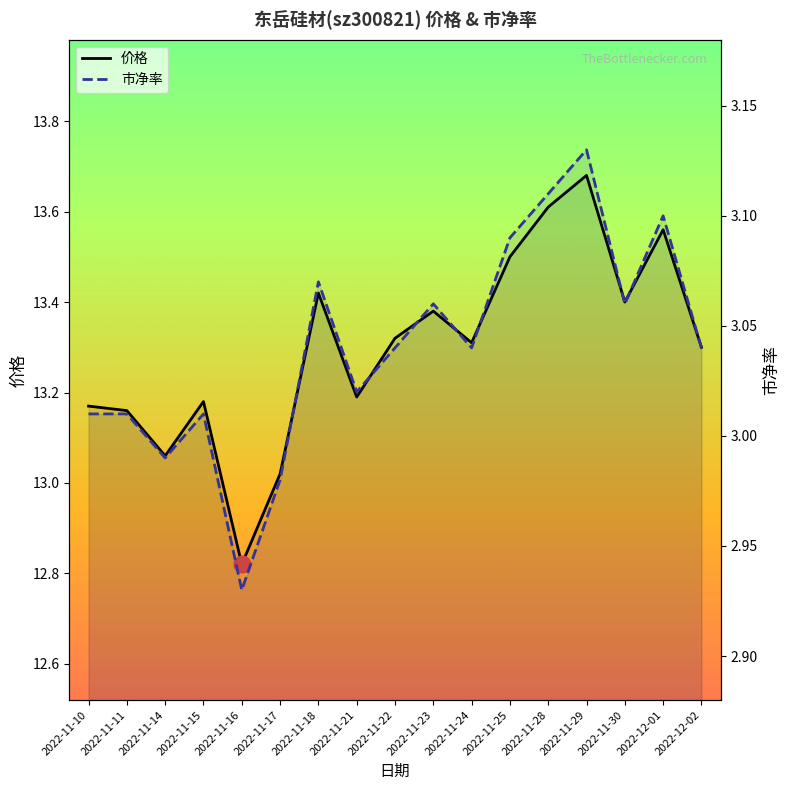

The 价格 series shows 13.2 at 2022-11-21. True or false?

True